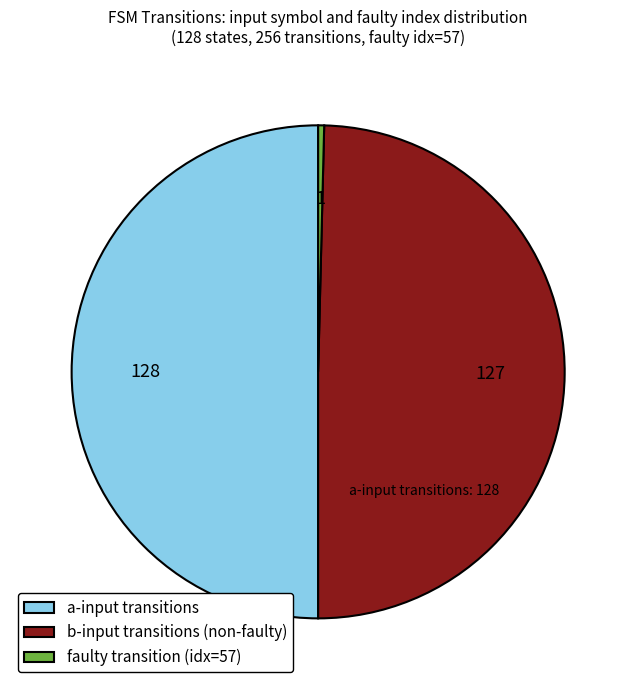

Is the sum of a-input transitions and b-input transitions (non-faulty) greater than half?

Yes